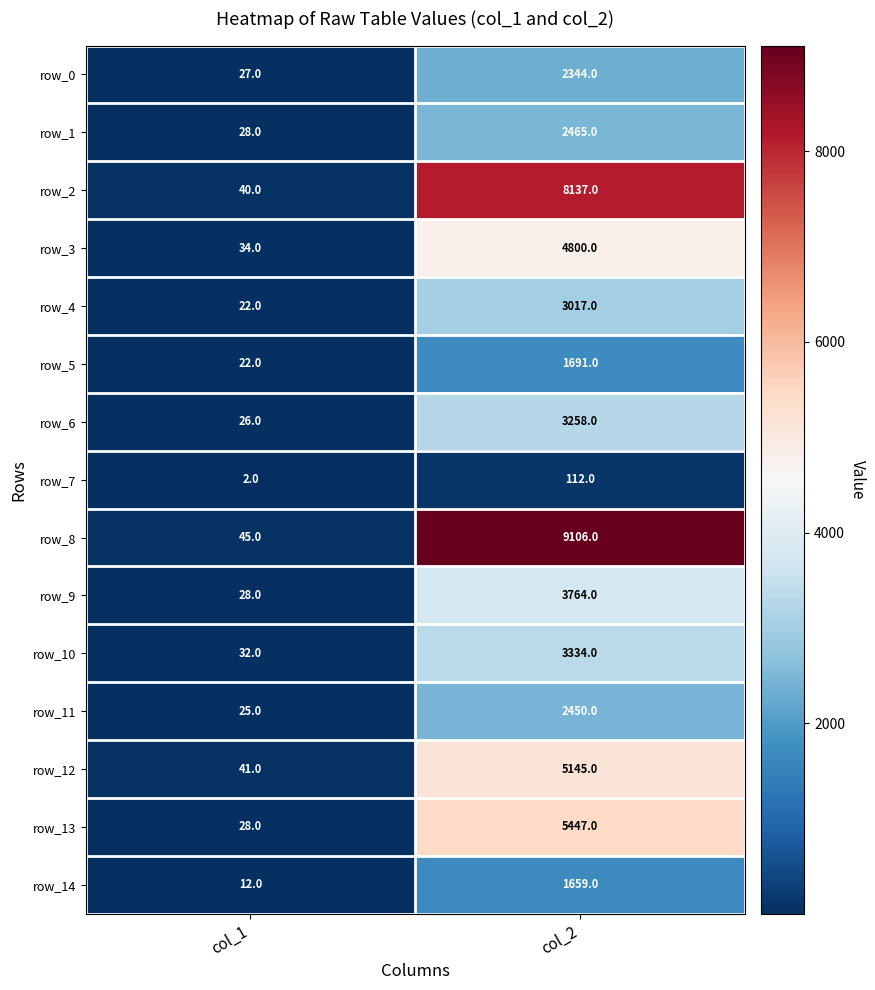

What is the maximum value shown in the chart?

9106